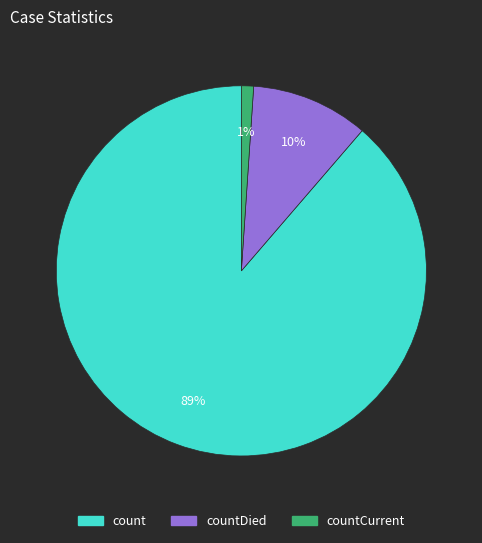

To the nearest percent, what is the difference between the largest and smallest slice percentages?

88%